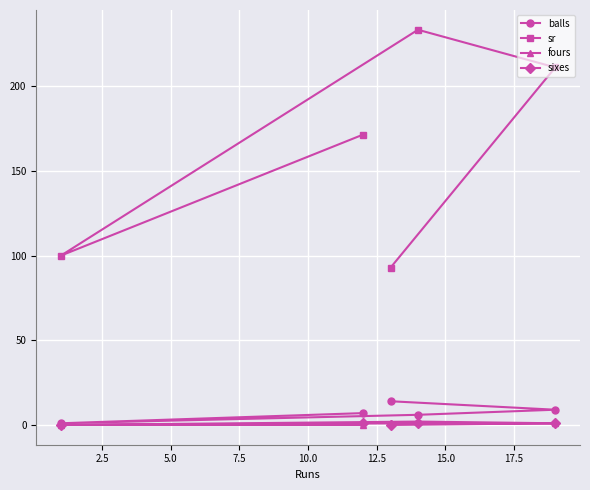

Which series has the widest spread of values?

sr